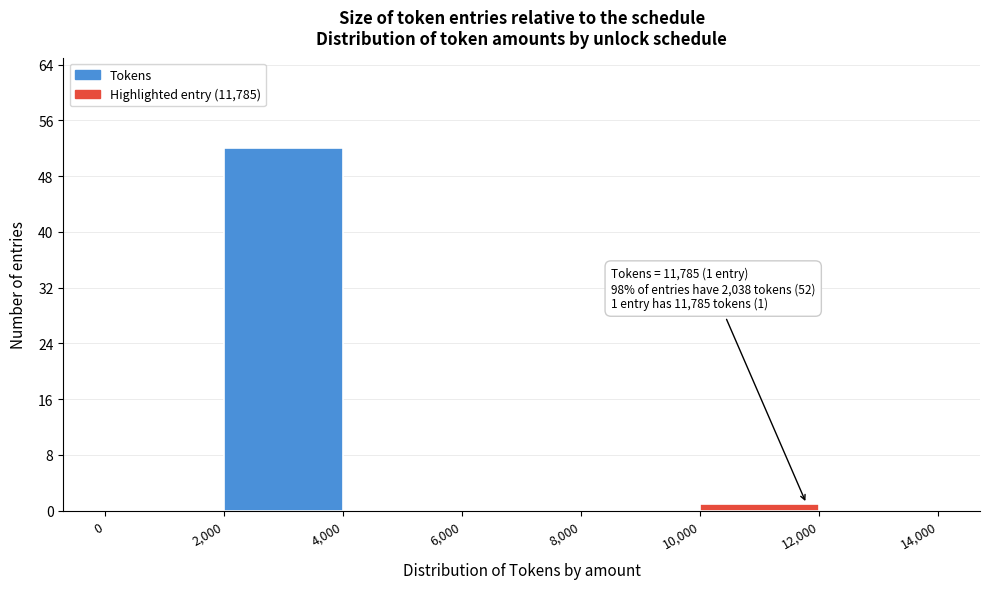

Which range on the x-axis has the tallest bar?

2,000 to 4,000